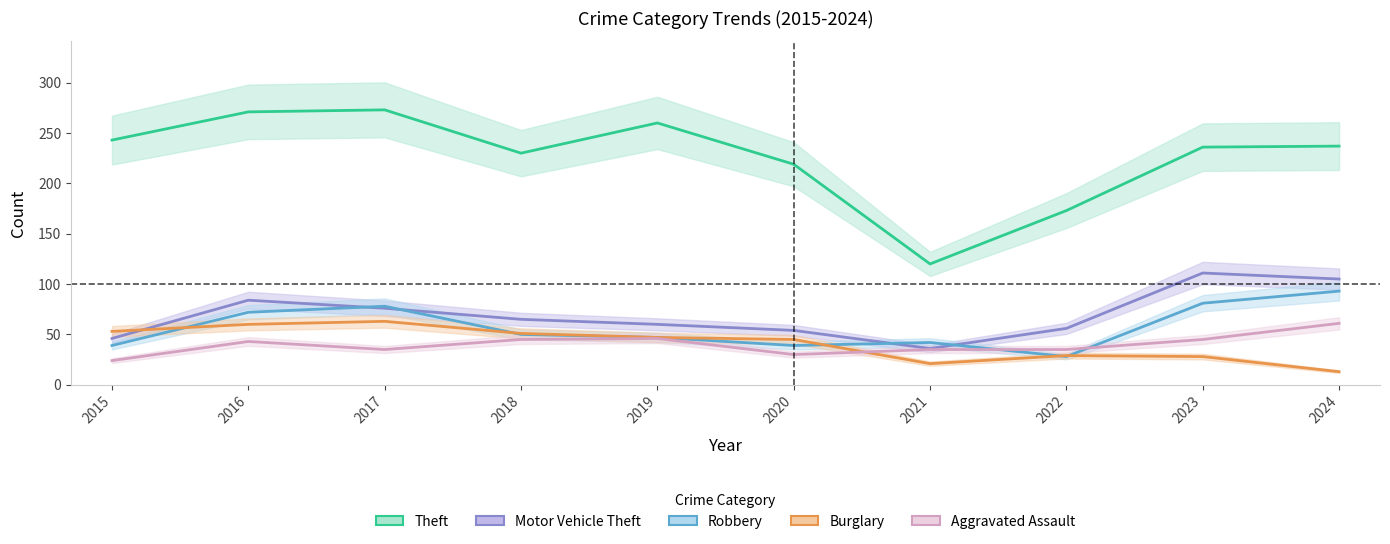

How many data points does each series have?

10